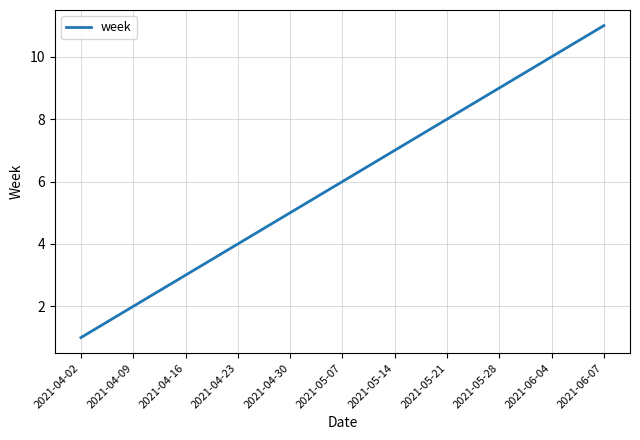

Count the number of categories in the chart.

11